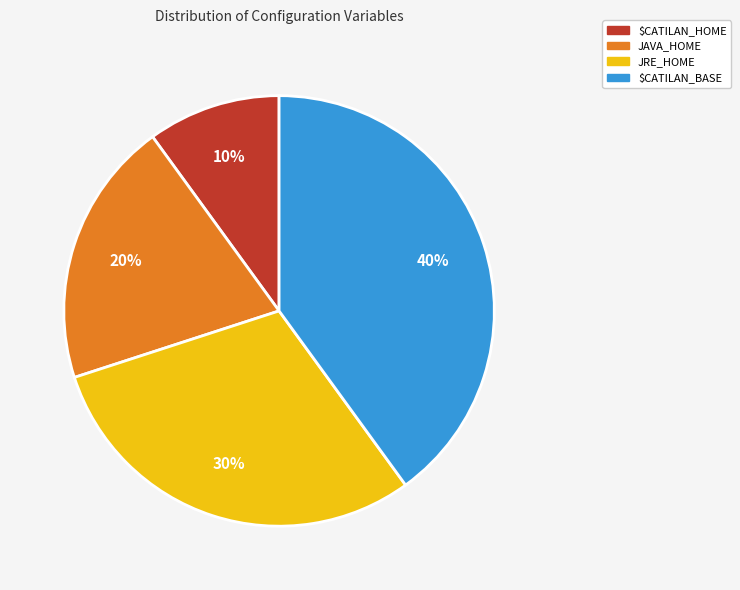

Is it true that $CATILAN_HOME is 10% of the pie?

True